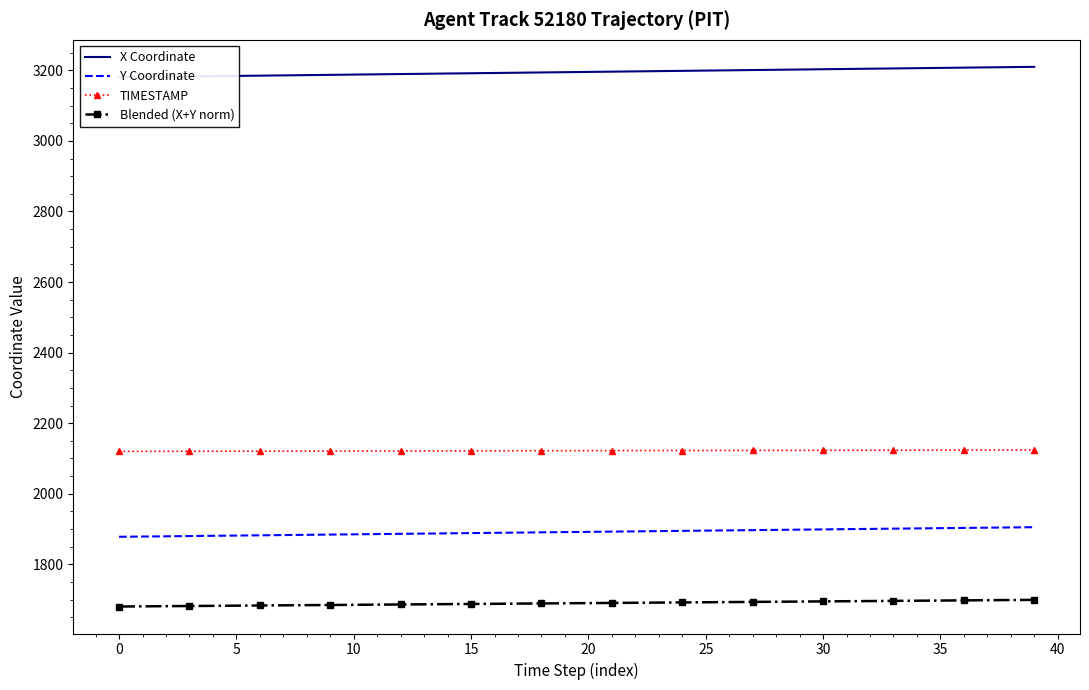

Is the value of TIMESTAMP at 32 greater than the value of Y Coordinate at 32?

Yes